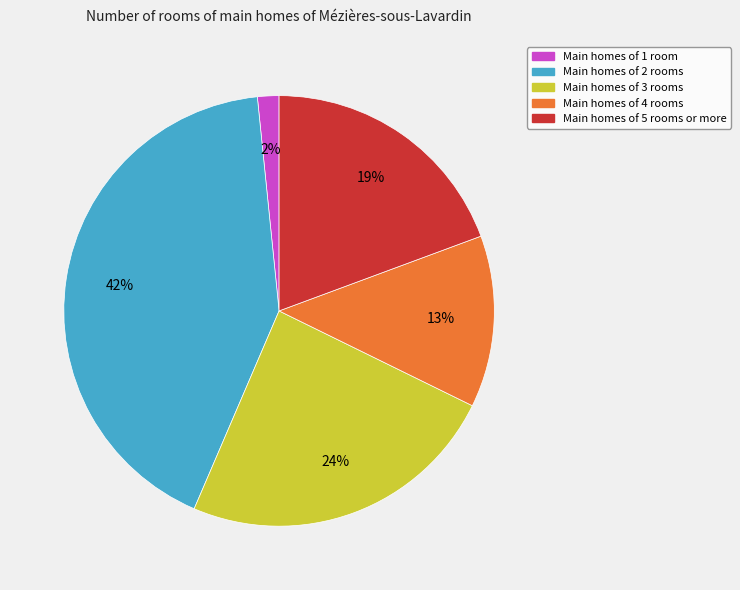

Does any single category account for the majority?

No